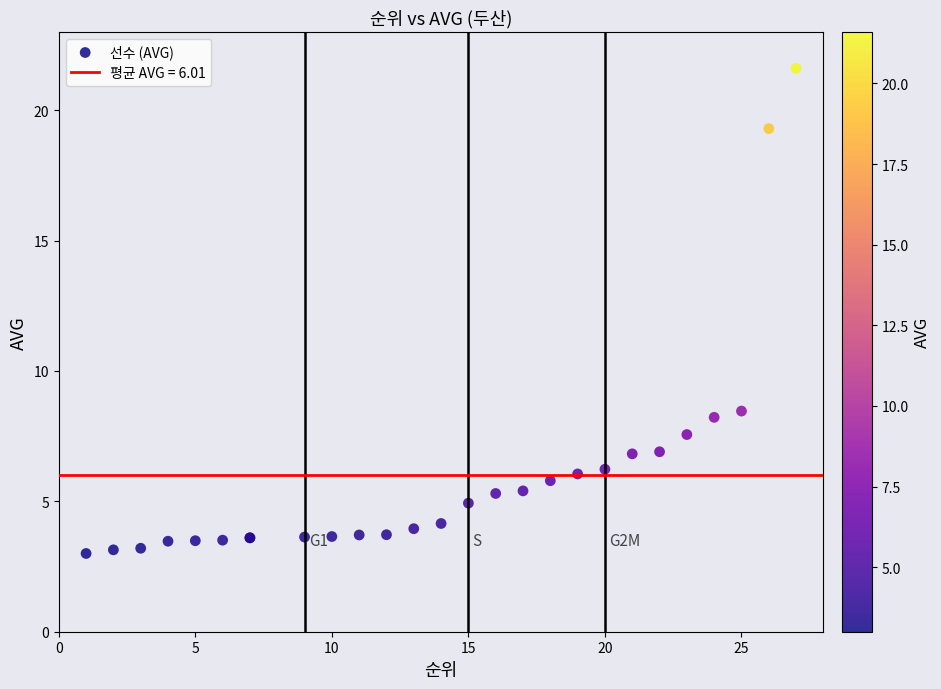

What Y value in the scatter plot is closest to 12?

8.5